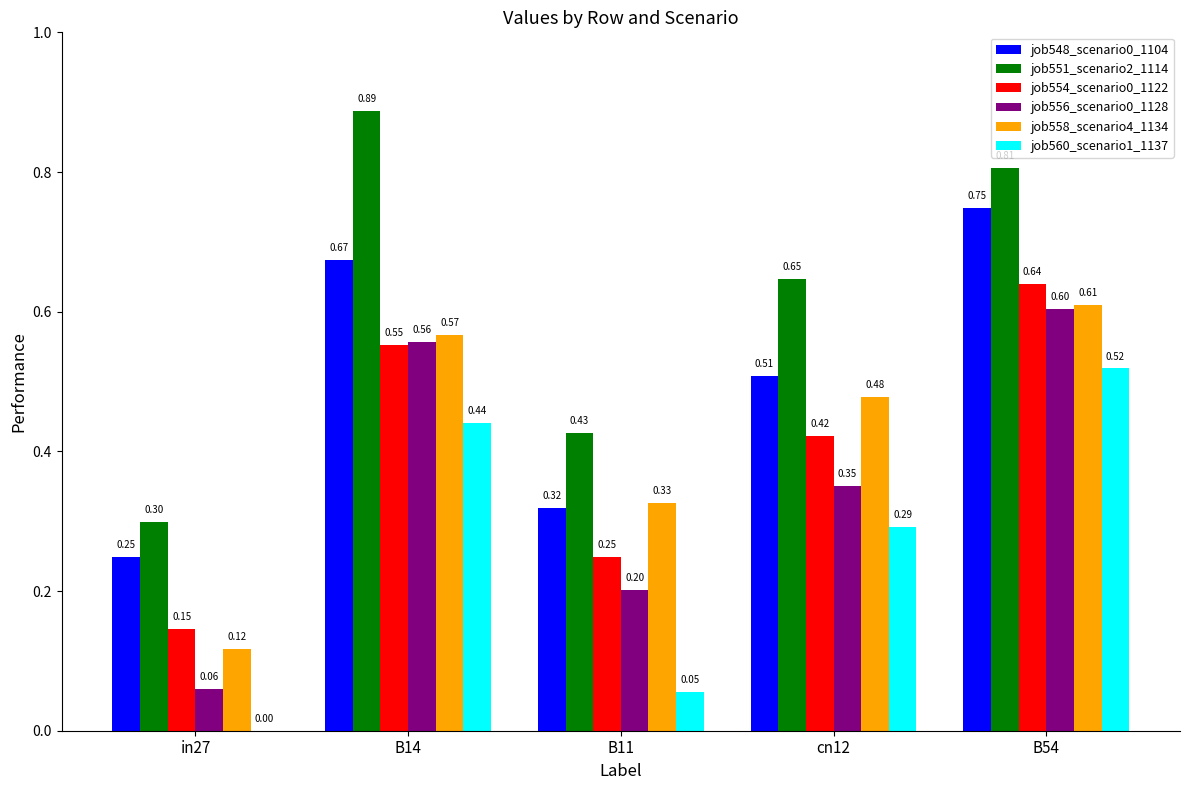

At which category does the chart reach its peak across all series?

B14